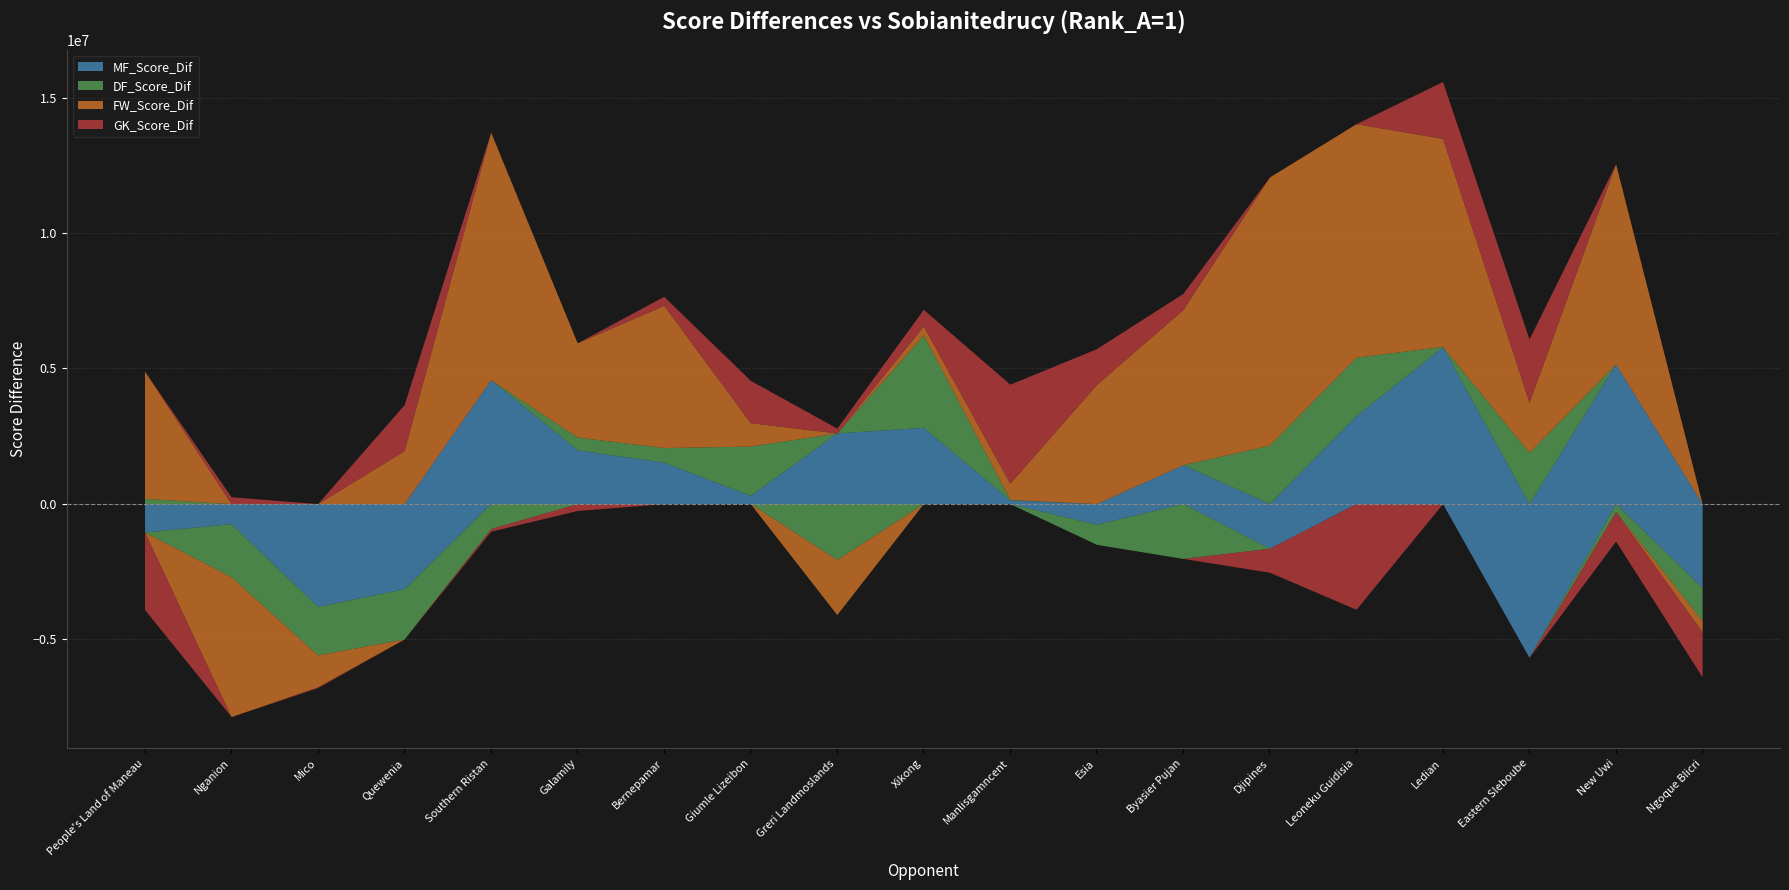

How many negative values does the MF_Score_Dif series have?

8